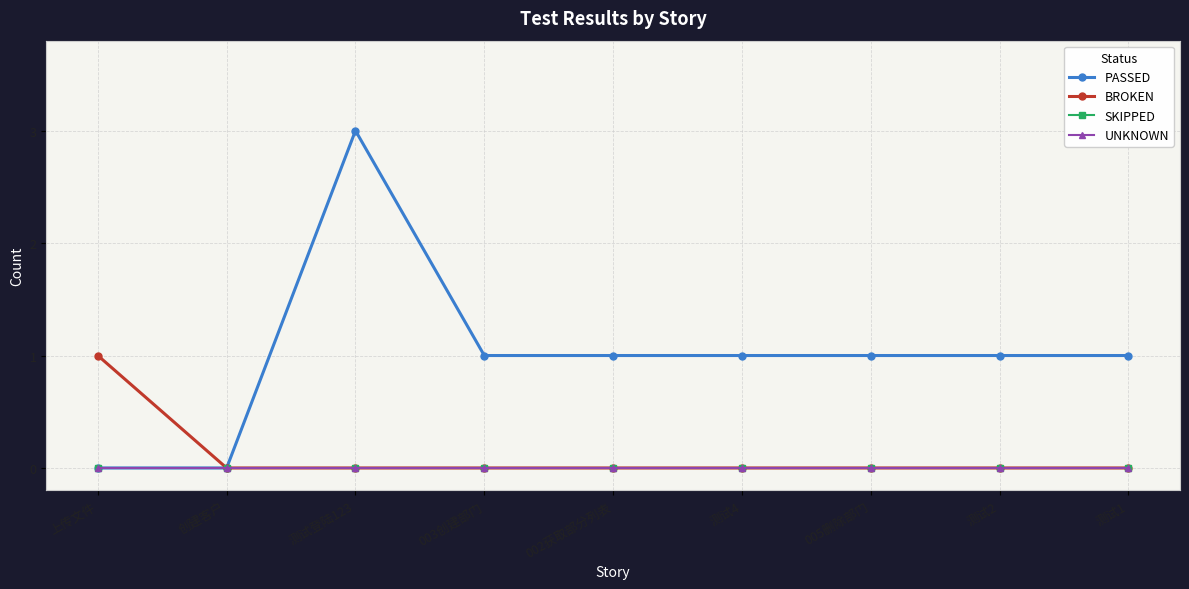

What is the label of the 5th point from the right?

002获取部分列表